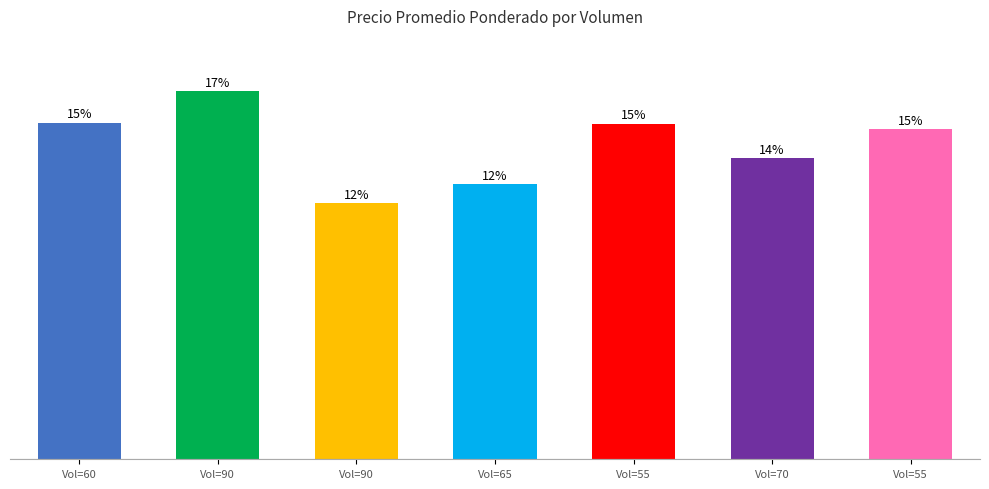

The chart shows a value of 12667 at Vol=90. True or false?

True